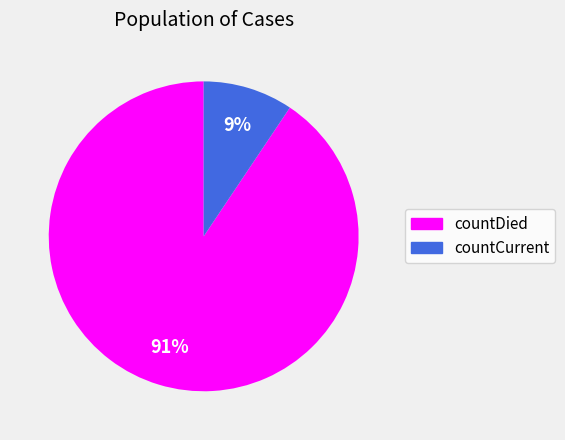

Count the number of slices in the pie.

2